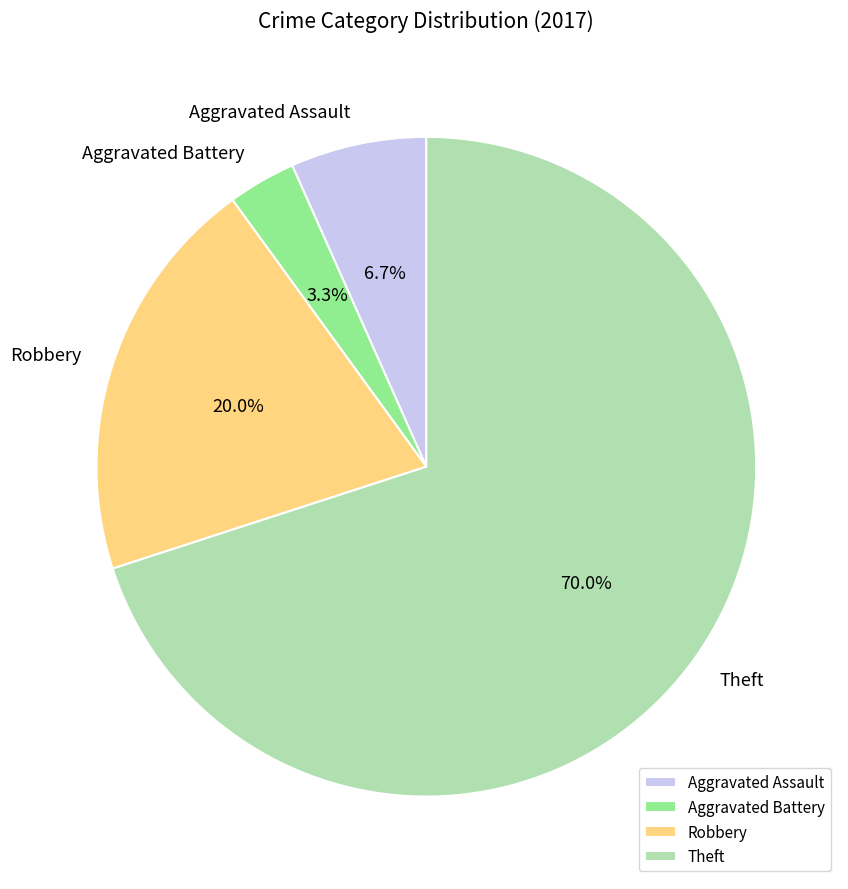

Is Aggravated Assault the majority of the pie?

No